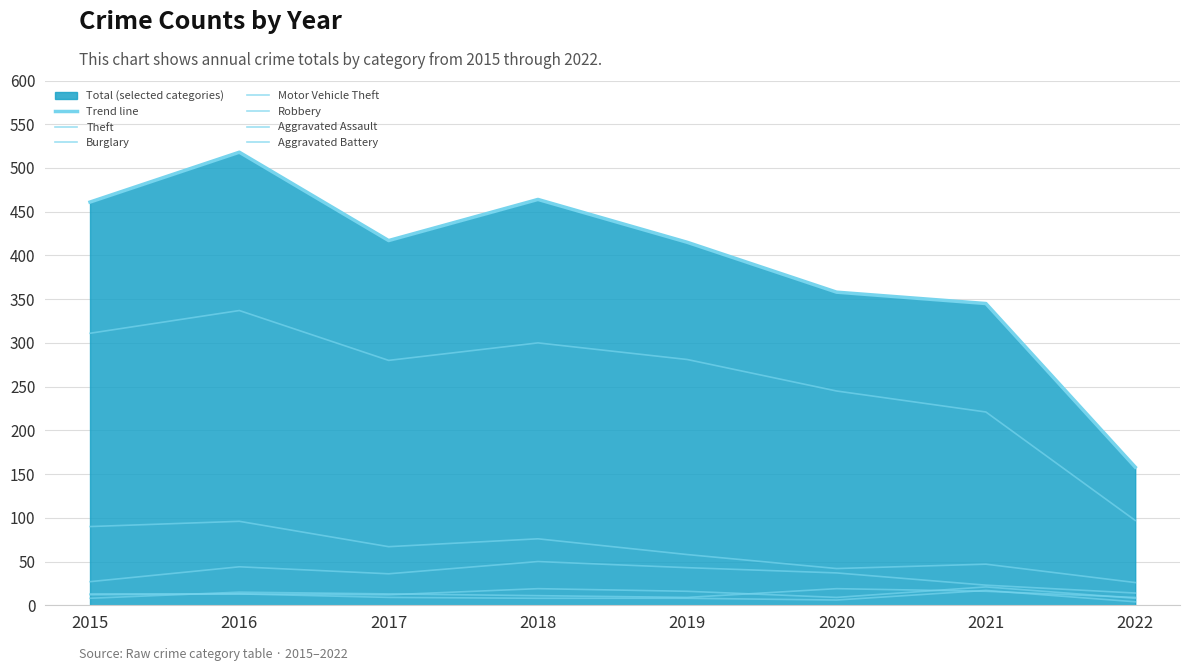

What is the difference between the highest and lowest values at 2015?

303